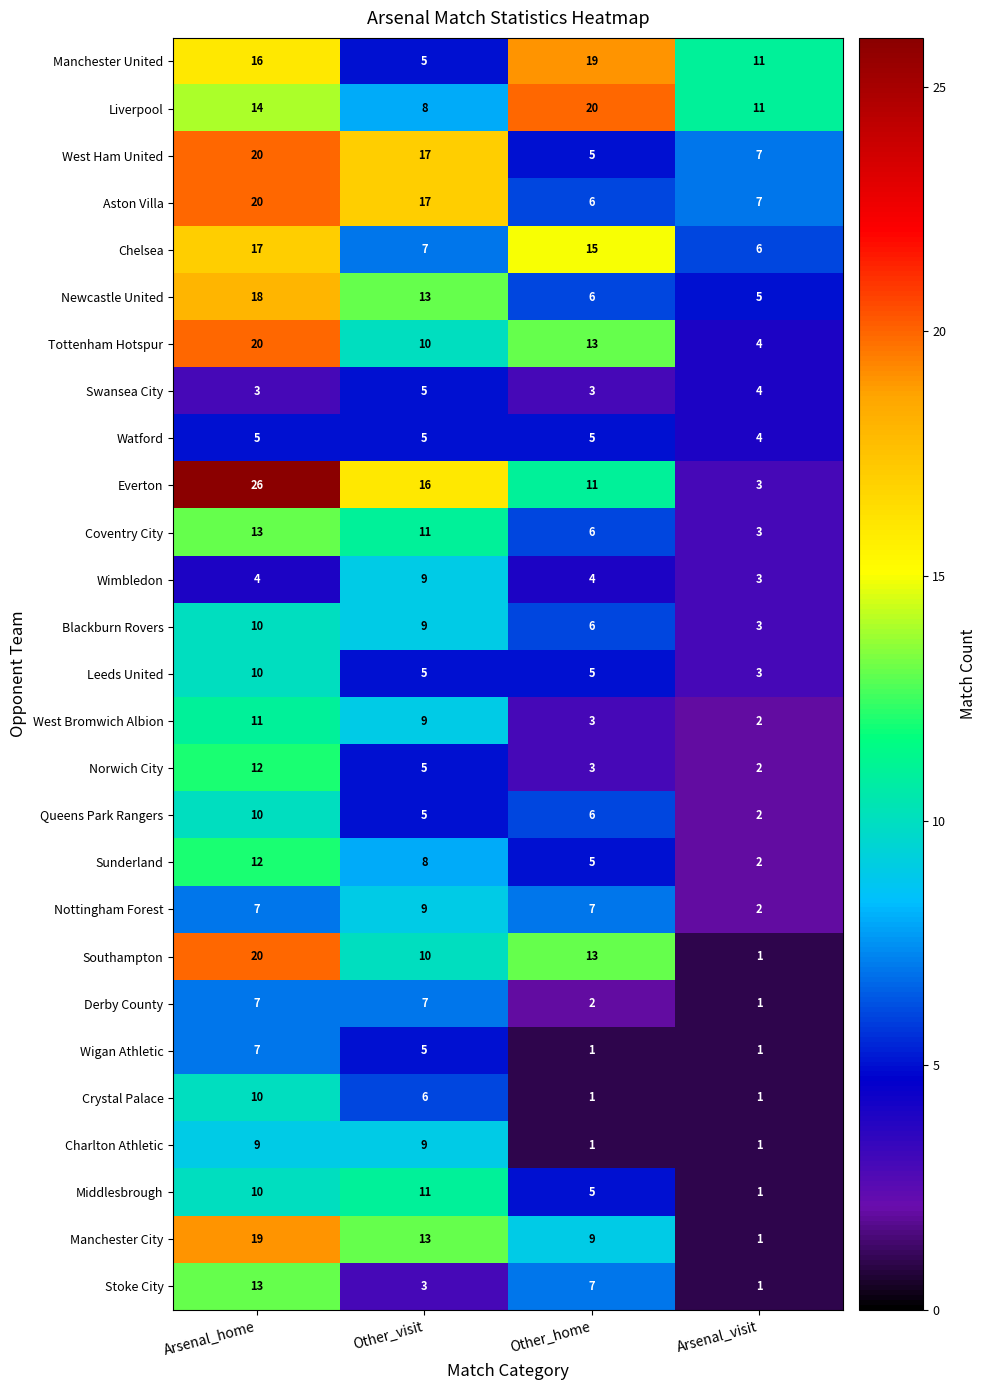

Which category has the highest value in the Manchester United series?

Other_home